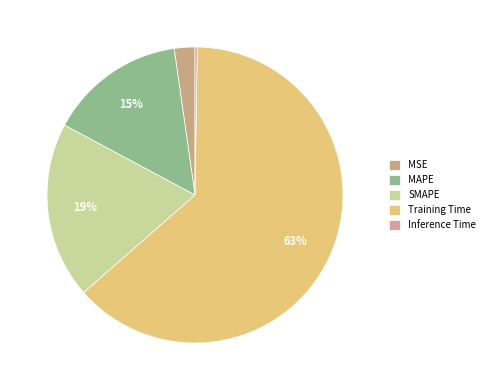

Does any single category account for the majority?

Yes